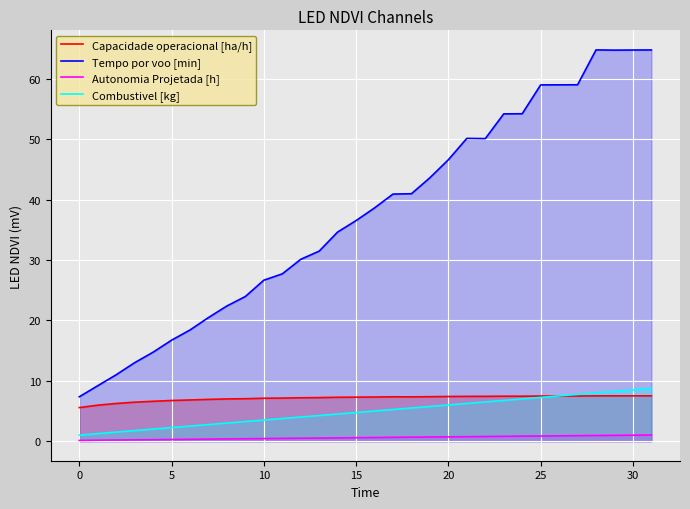

Which series has the largest range (max minus min)?

Tempo por voo [min]